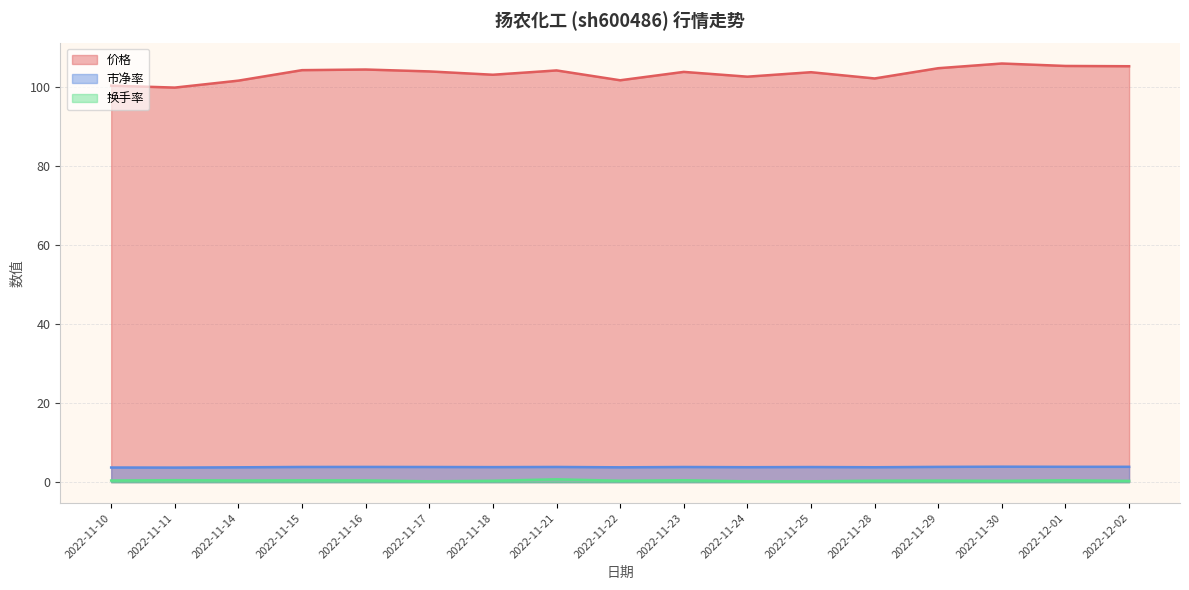

What position from the right is 2022-11-25?

6